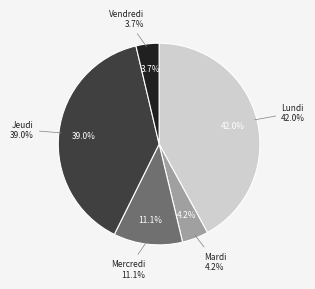

Does Vendredi represent more than half of the total?

No